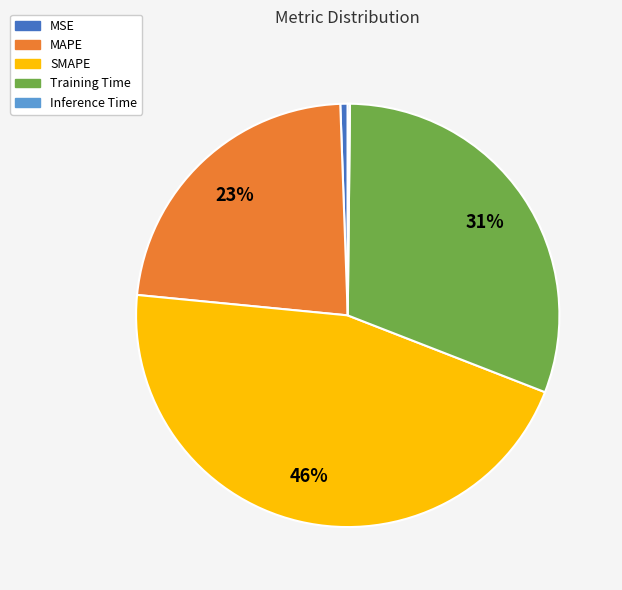

What is the largest slice in the pie chart?

SMAPE